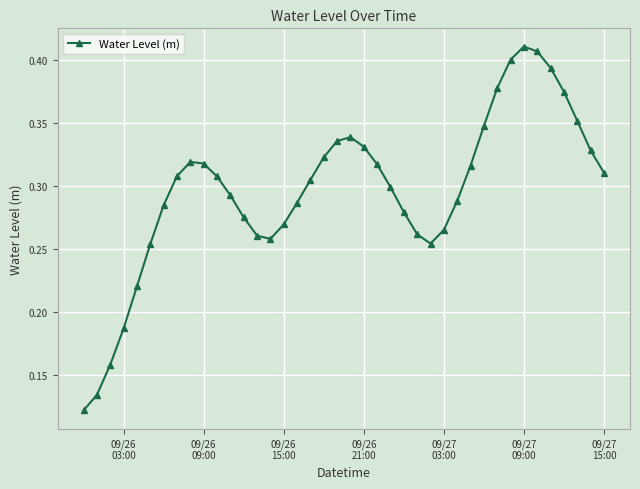

True or false: the data has more than 2 interior local peaks.

True